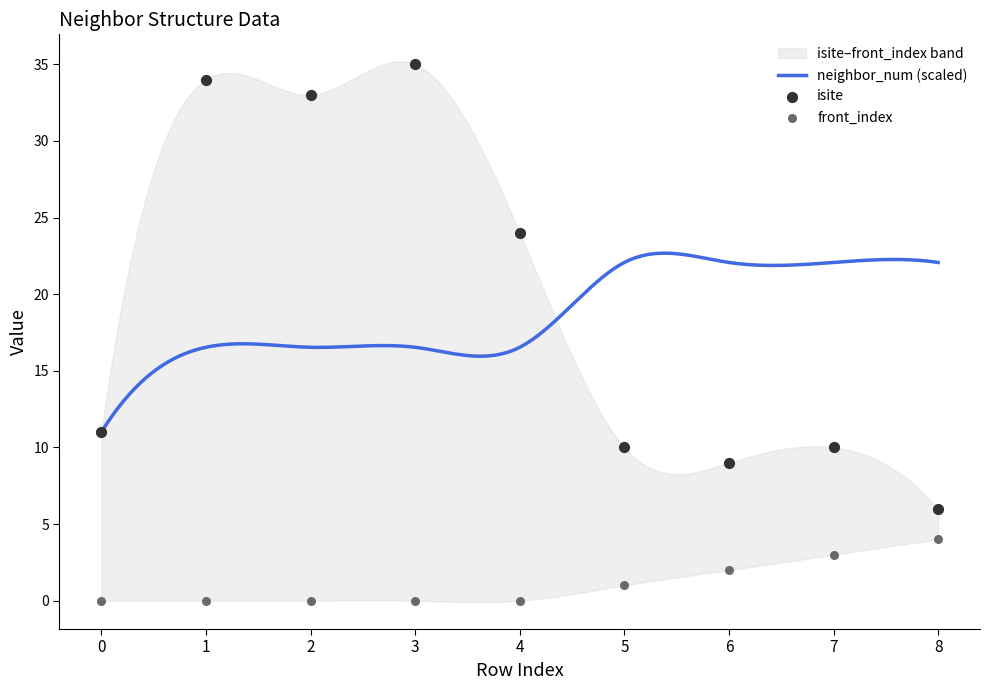

What is the total value across all series at 0?

11